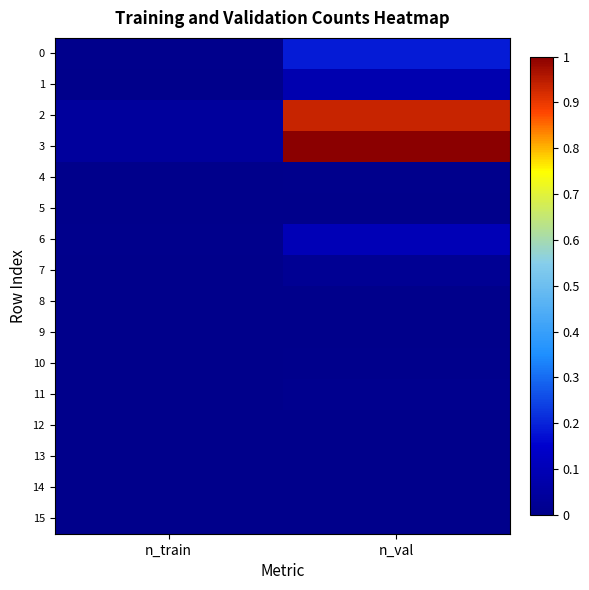

At how many categories does at least one series exceed 0?

2